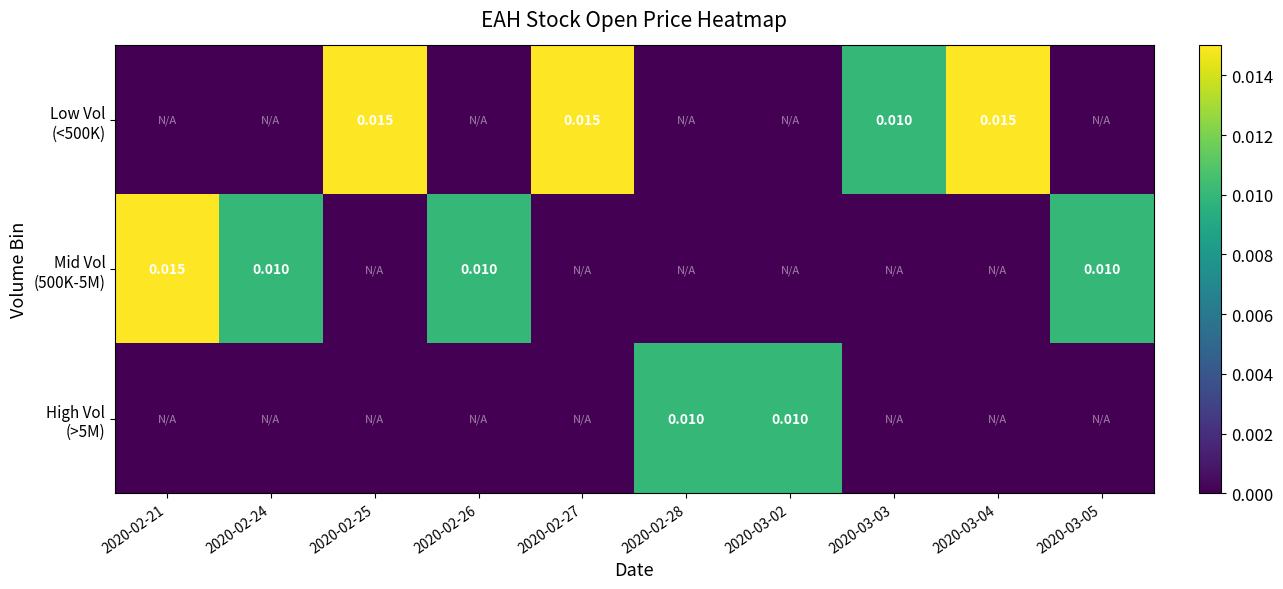

How many categories are shown in the chart?

10